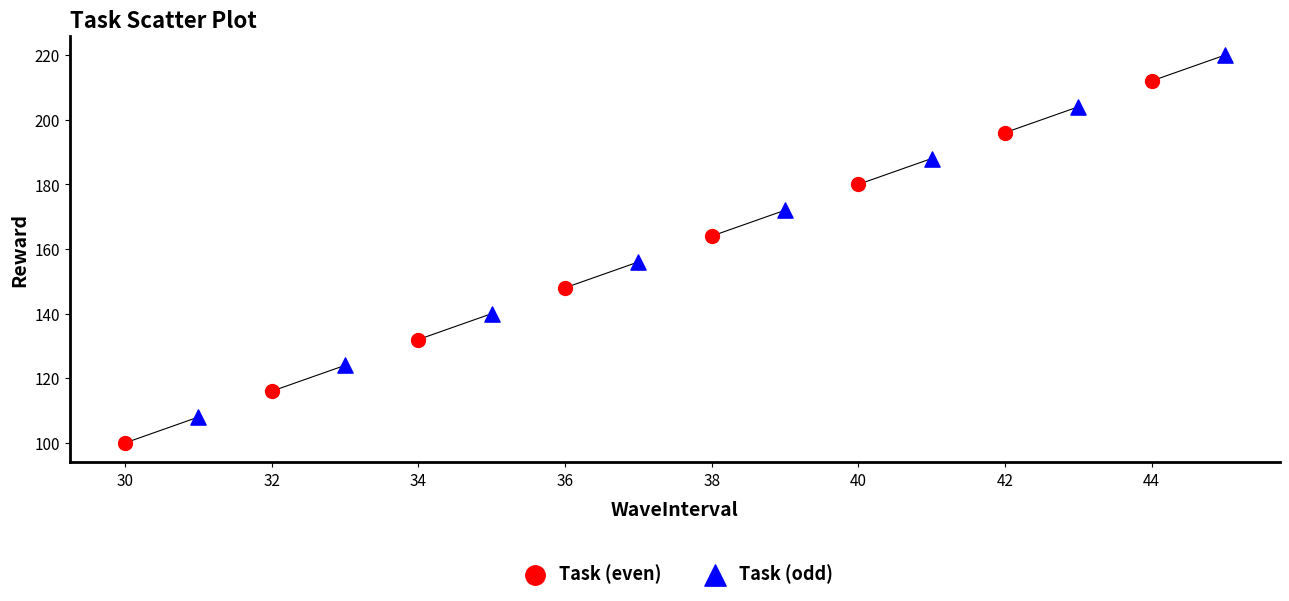

Which series reaches the minimum Y coordinate?

Task (even)